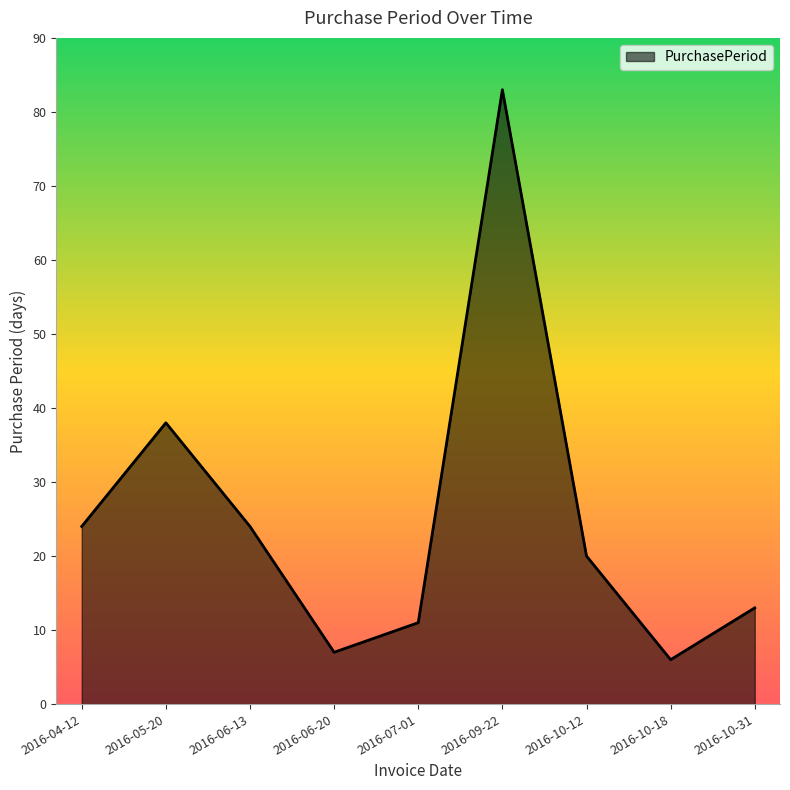

Reading right to left, extract all data points from this chart.

2016-10-31=13	2016-10-18=6	2016-10-12=20	2016-09-22=83	2016-07-01=11	2016-06-20=7	2016-06-13=24	2016-05-20=38	2016-04-12=24